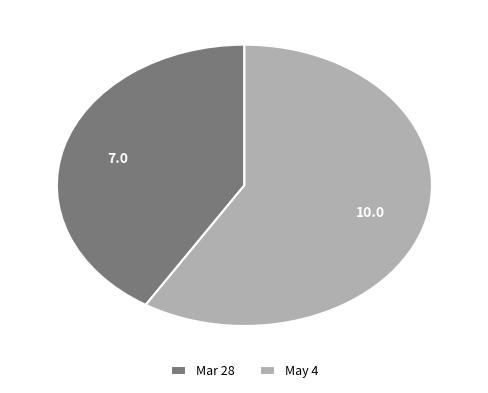

Is it true that Mar 28 is 41% of the pie?

True